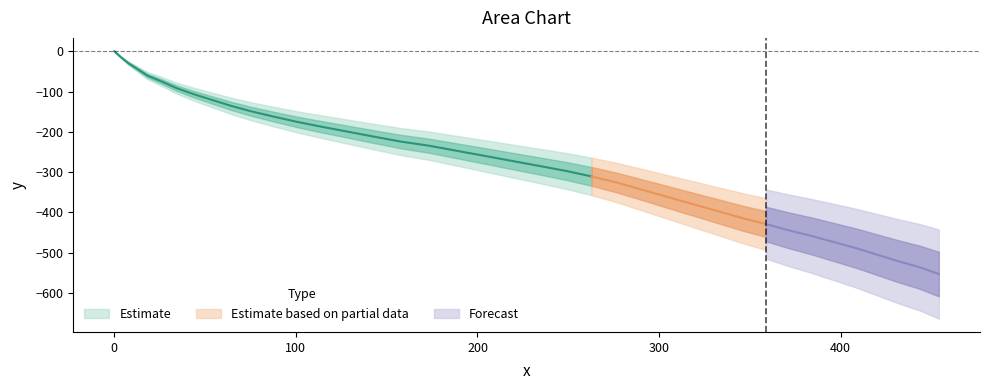

True or false: x and y intersect in this chart.

False